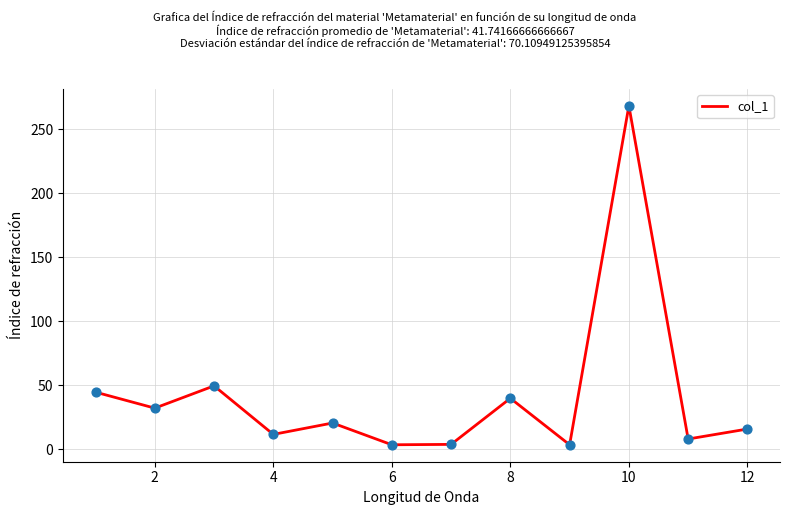

What is the greatest value displayed?

268.2